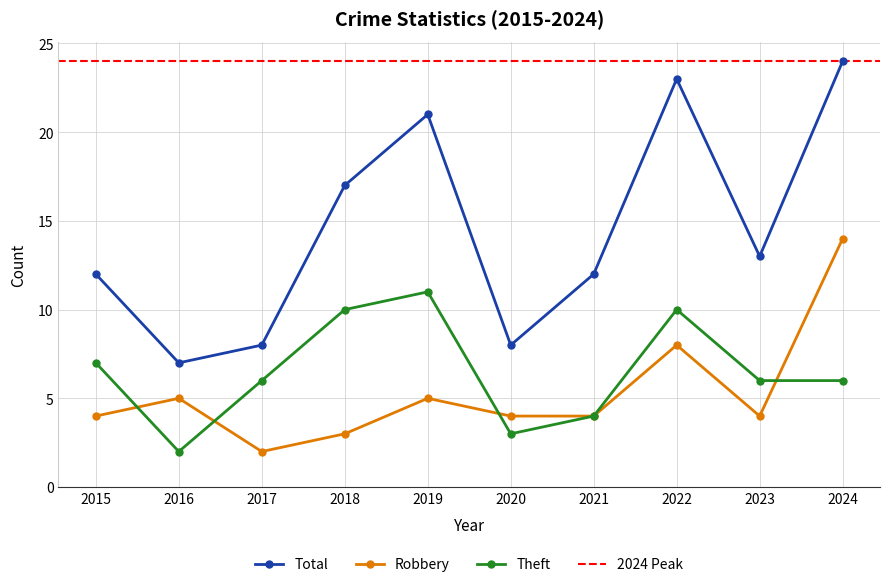

Is the value of Theft at 2018 greater than the value of Total at 2020?

Yes